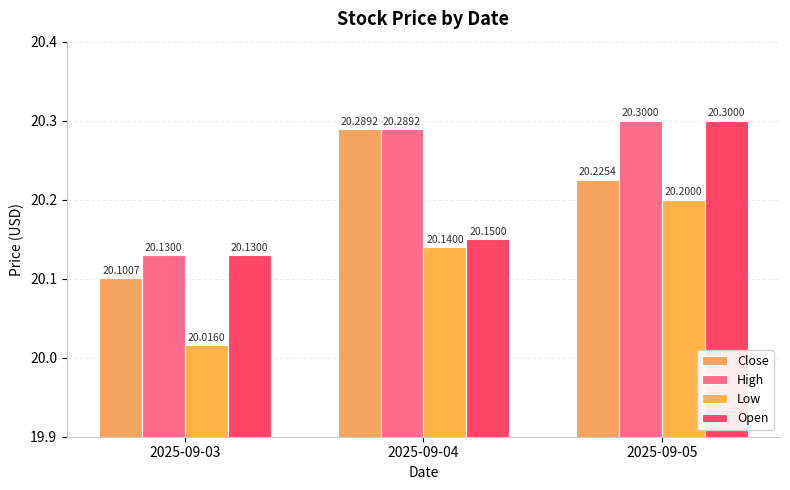

What is the average value of the Open series?

20.2